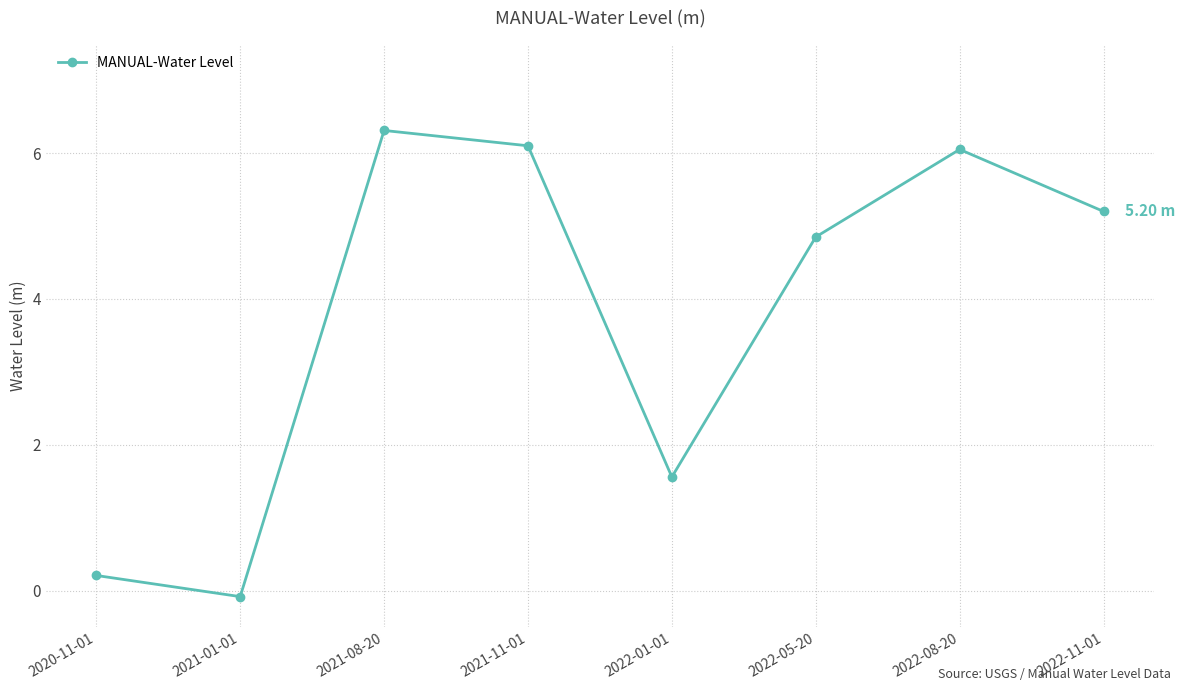

What is the average value?

3.8